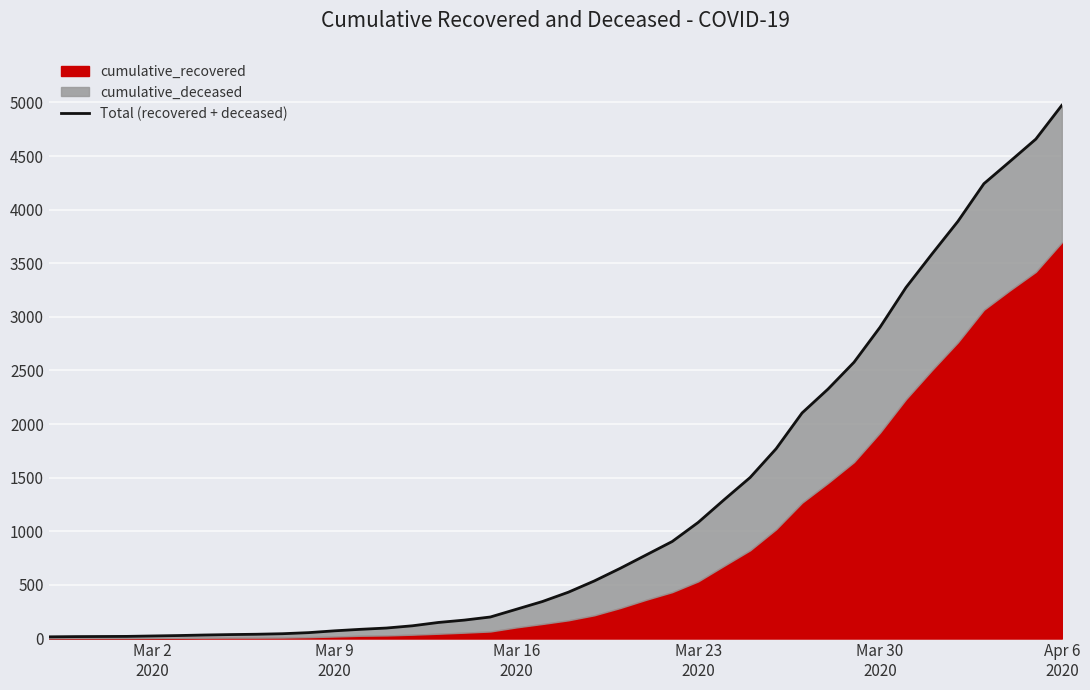

What is the maximum value shown in the chart?

4973